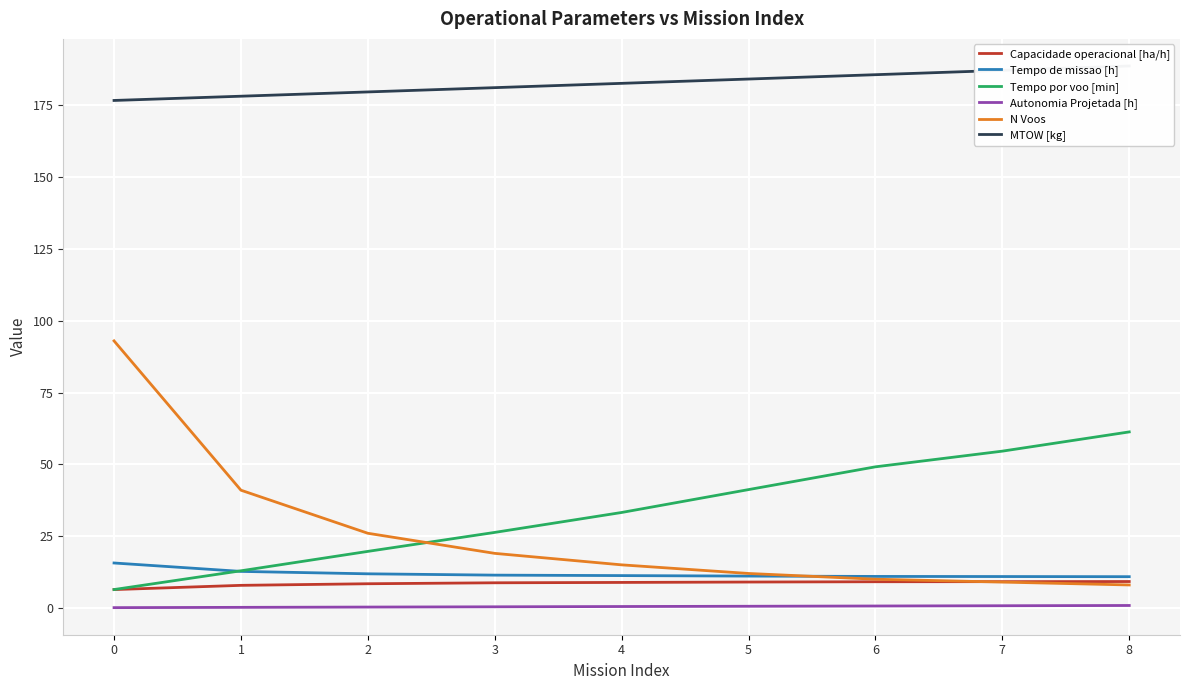

True or false: Tempo de missao [h] has more than 1 interior local peaks.

False